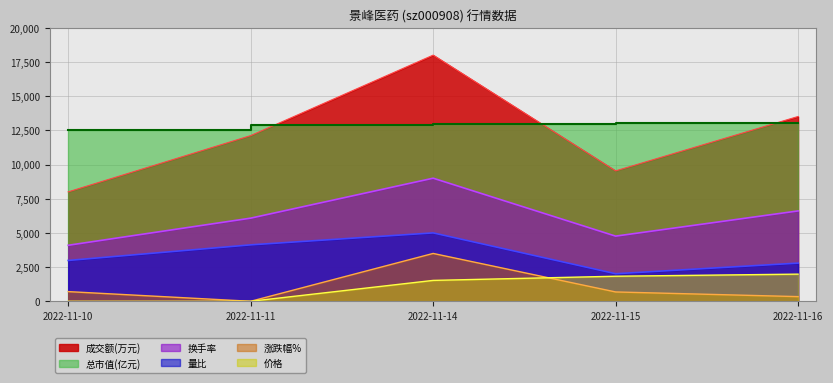

What is the greatest value displayed?

18000.0